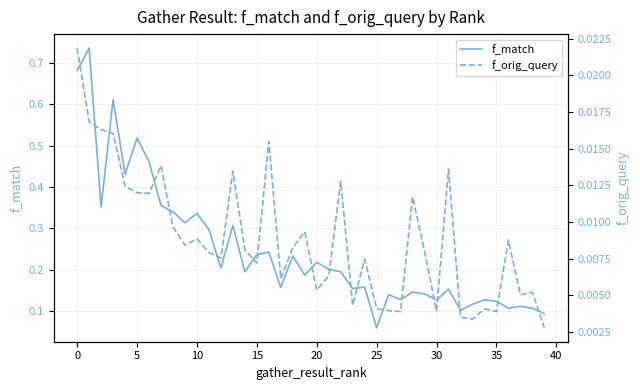

Which category has the lowest value in the f_match series?

25